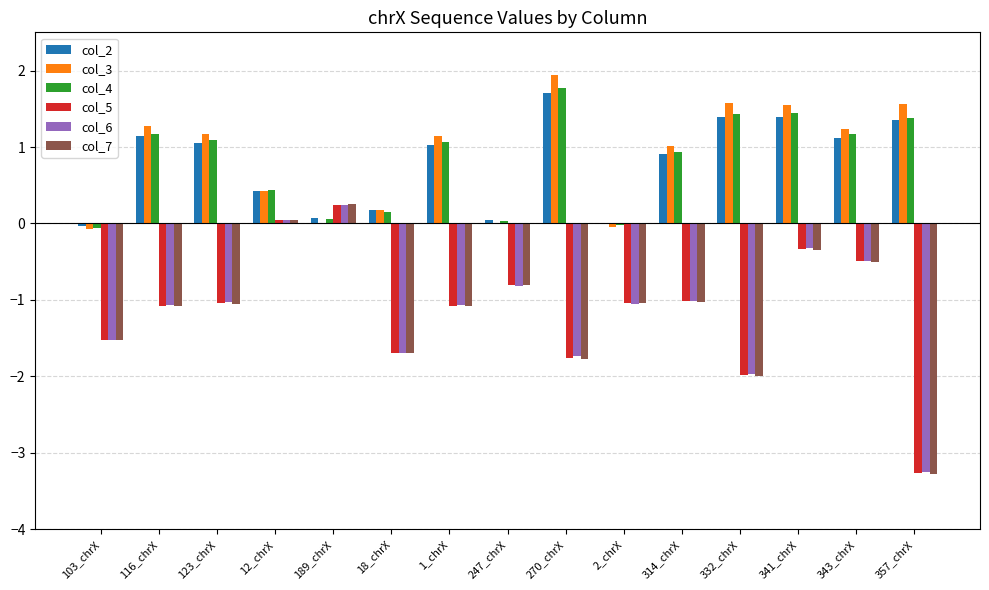

The value of col_5 at 116_chrX is -1.6. True or false?

False